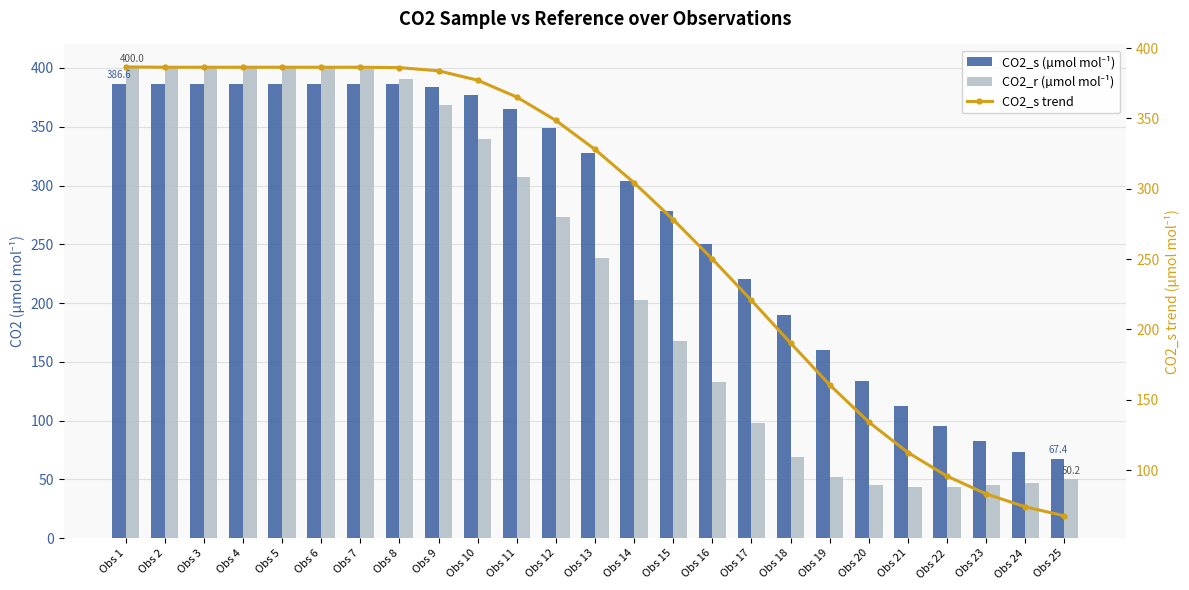

What is the sum of all CO2_r (µmol mol⁻¹) values?

5712.5